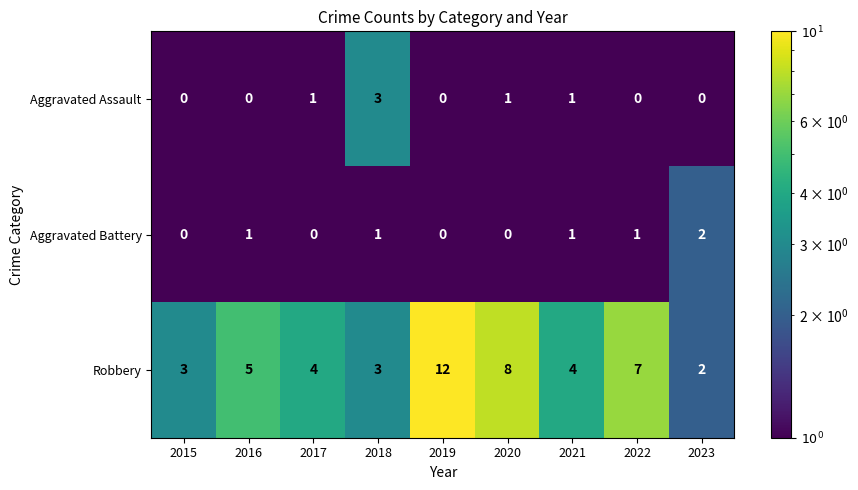

Which category has the lowest value in the Robbery series?

2023